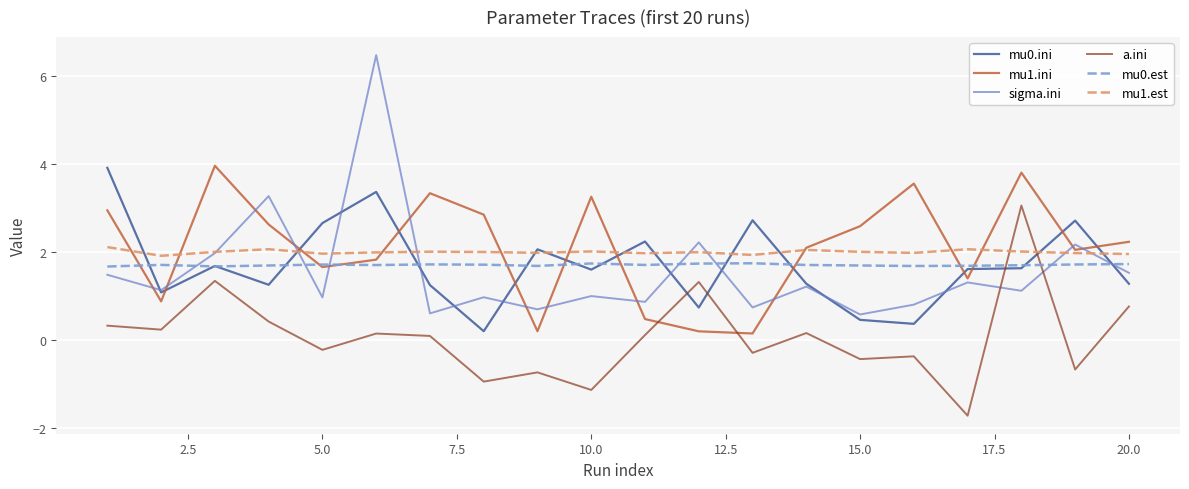

What is the maximum value for a.ini?

3.1